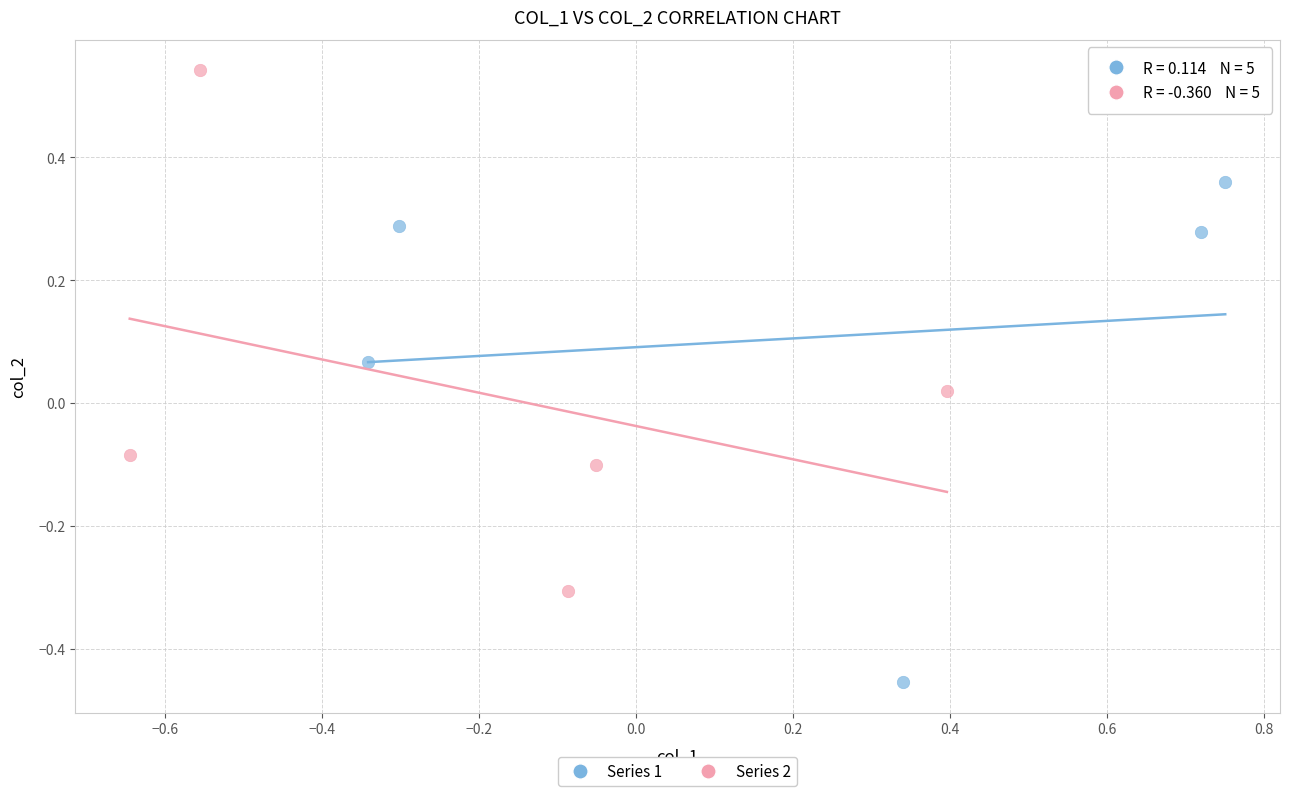

Which series contains the lowest Y value?

Series 1